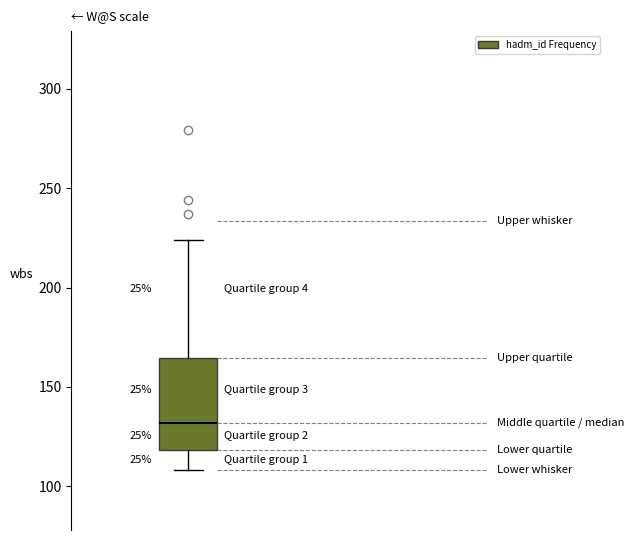

Read this box plot against the y-axis: the position of the median line, the range covered by the box, and the ends of both whiskers. The values are not printed on the chart, so give them approximately, as read against the axis.

median 130, box 120 to 165, whiskers 110 to 225